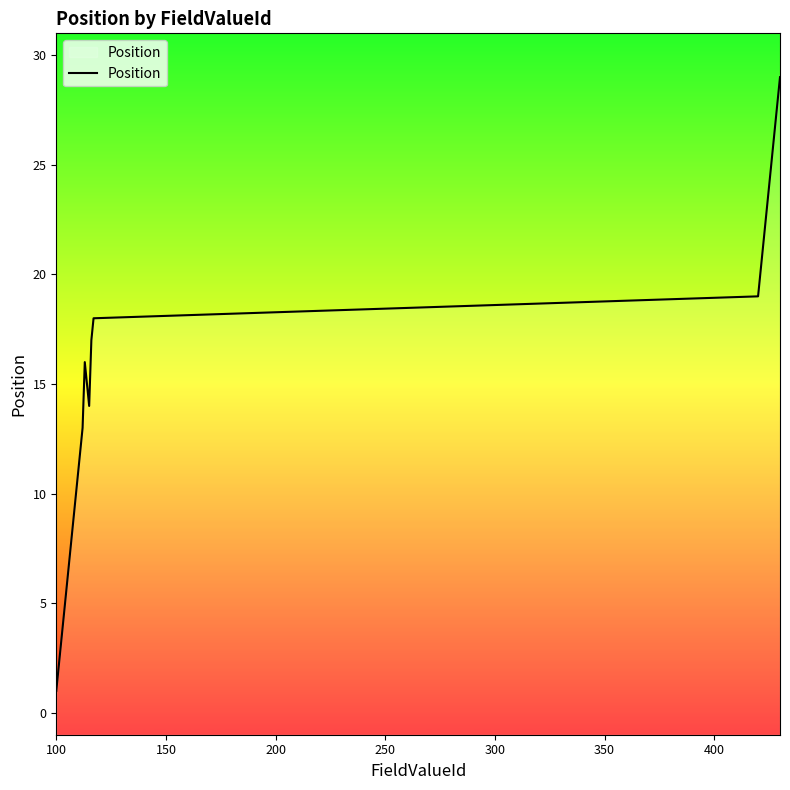

What is the difference between the maximum and minimum values?

28